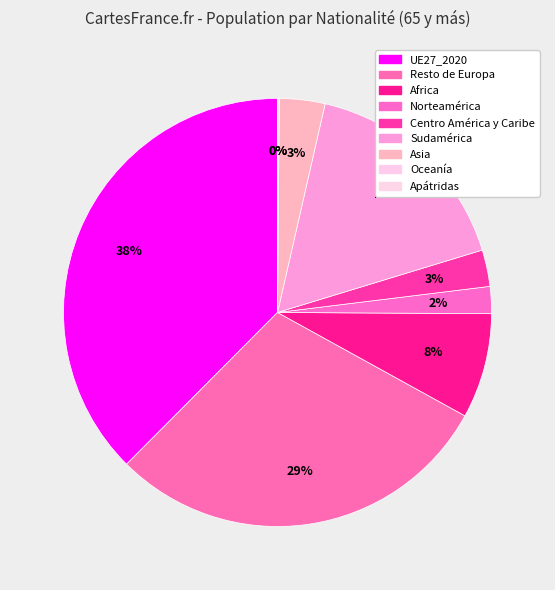

To the nearest percent, what portion does Resto de Europa represent?

29%